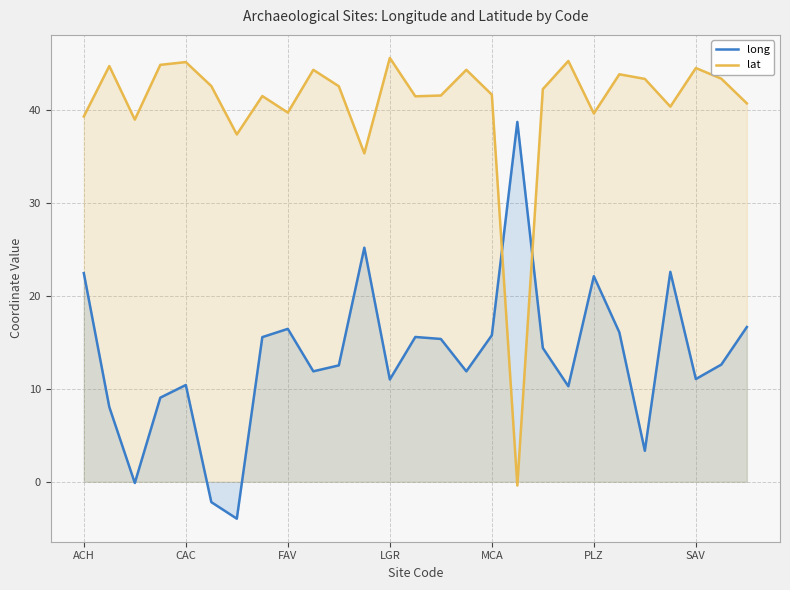

True or false: lat and long cross at least once.

True